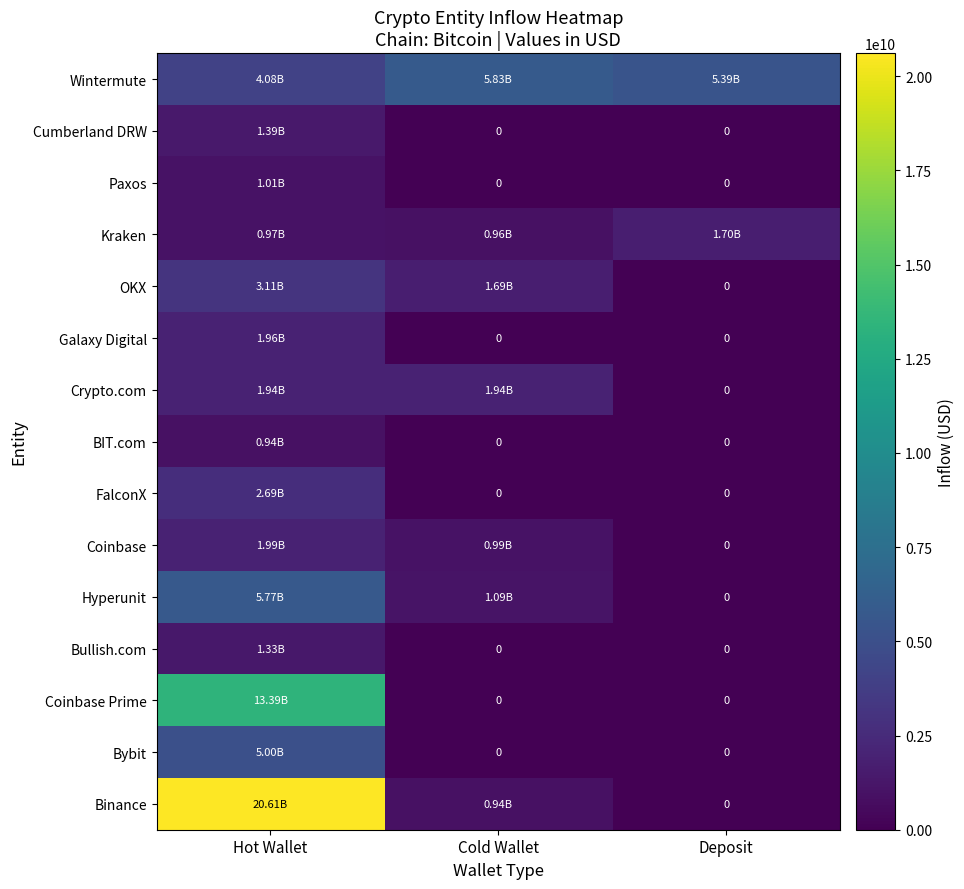

At which label does Kraken reach its peak?

Deposit